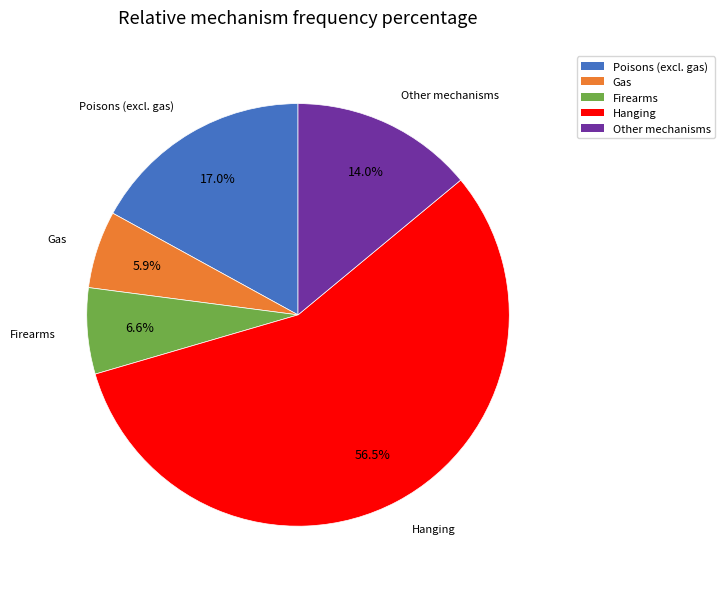

Which slice is the smallest?

Gas